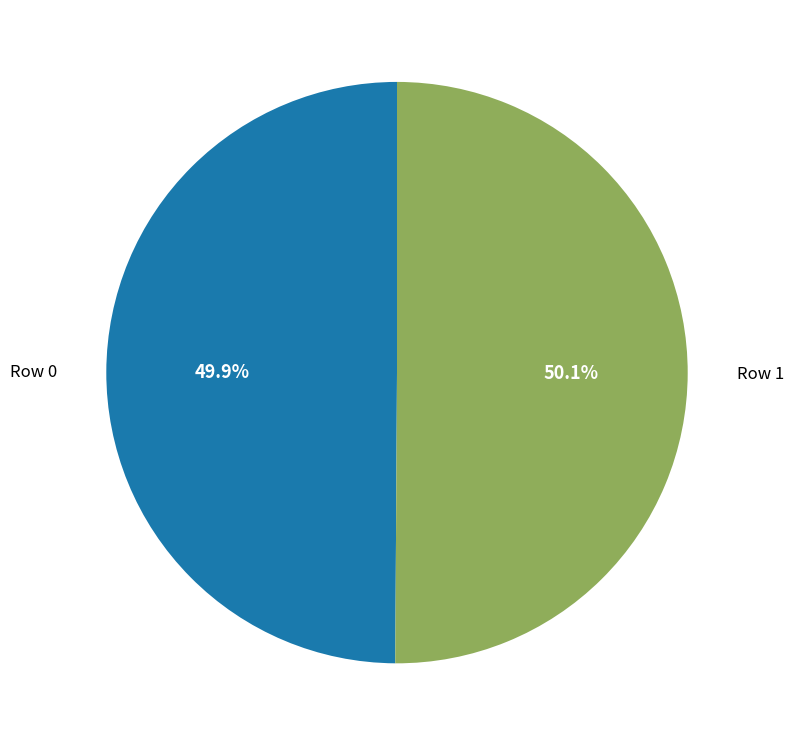

Is there any slice that represents more than half of the pie?

Yes